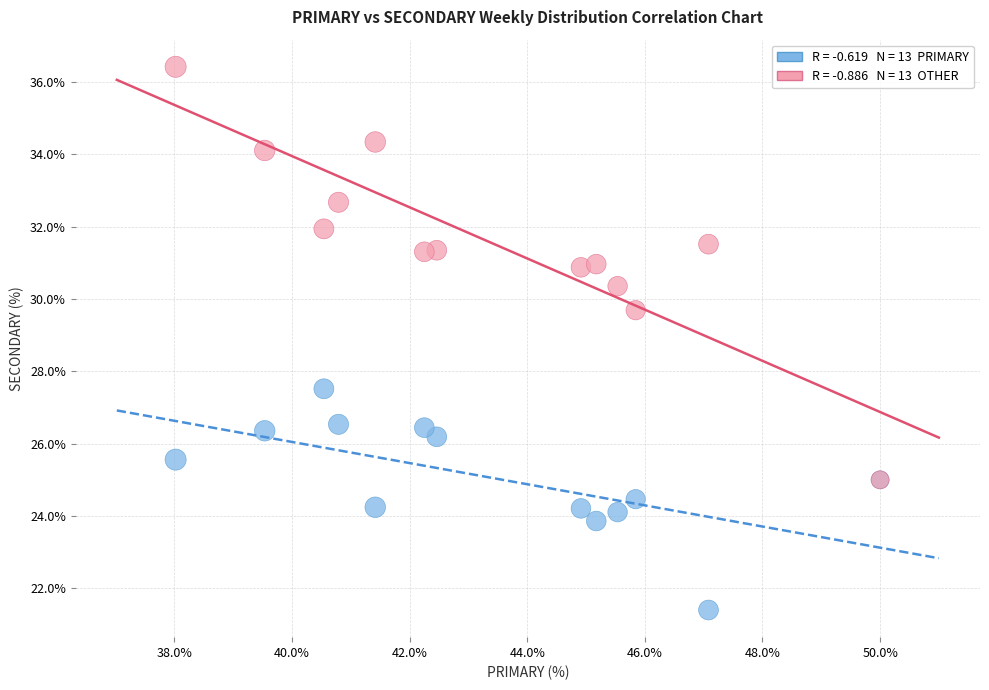

Across all series, what Y value is closest to 28?

27.5